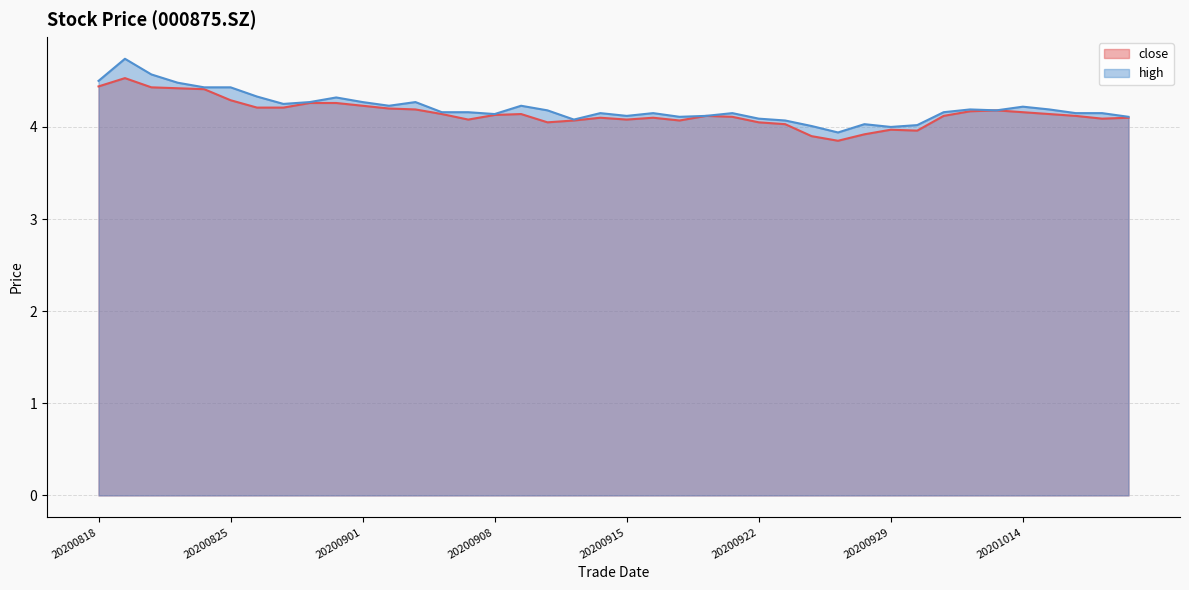

In close, how many points are higher than both neighbors (excluding endpoints)?

7